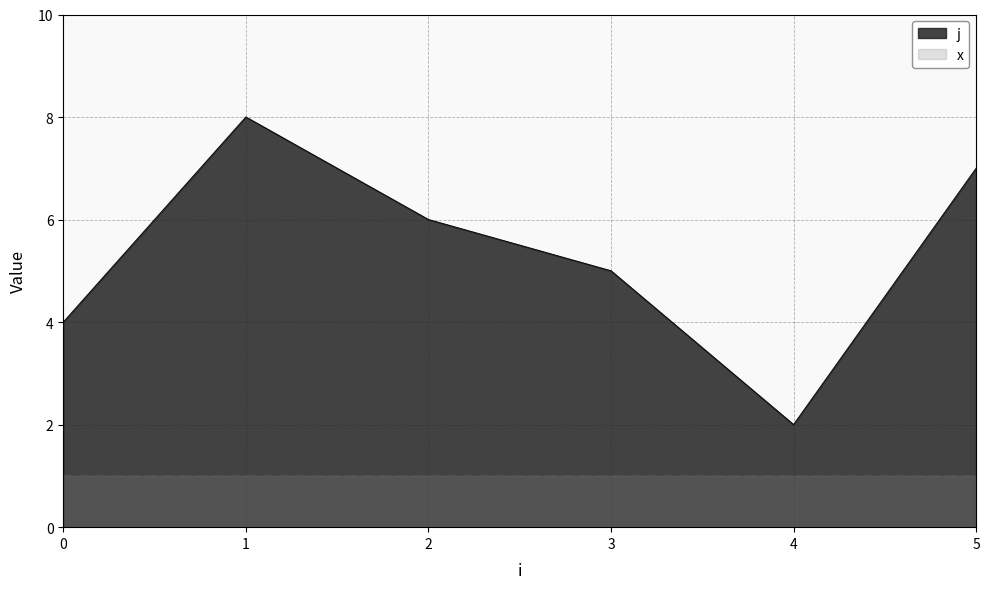

Where is the first local maximum?

1